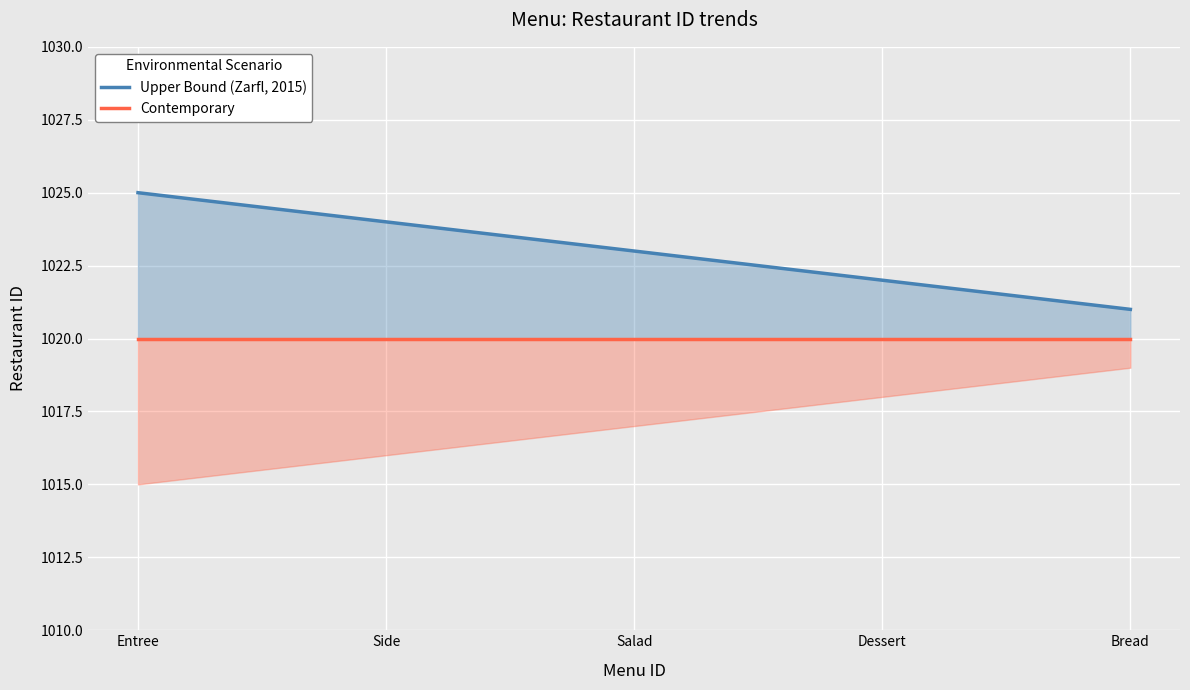

What is the highest value of the Contemporary series?

1020